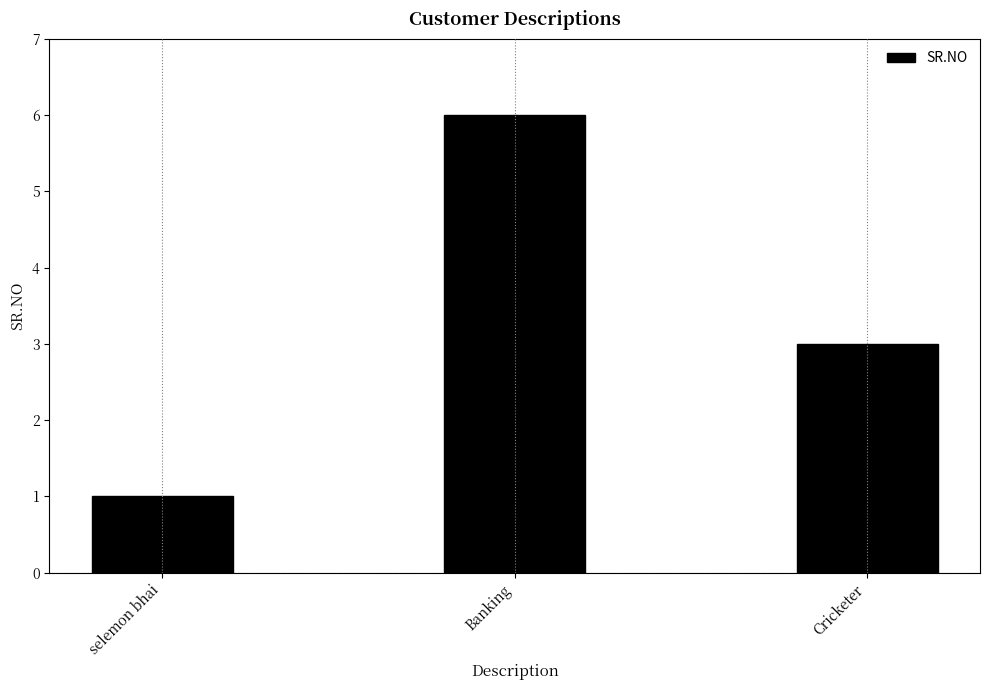

Approximately how many times larger is the value at Banking compared to selemon bhai?

6.0